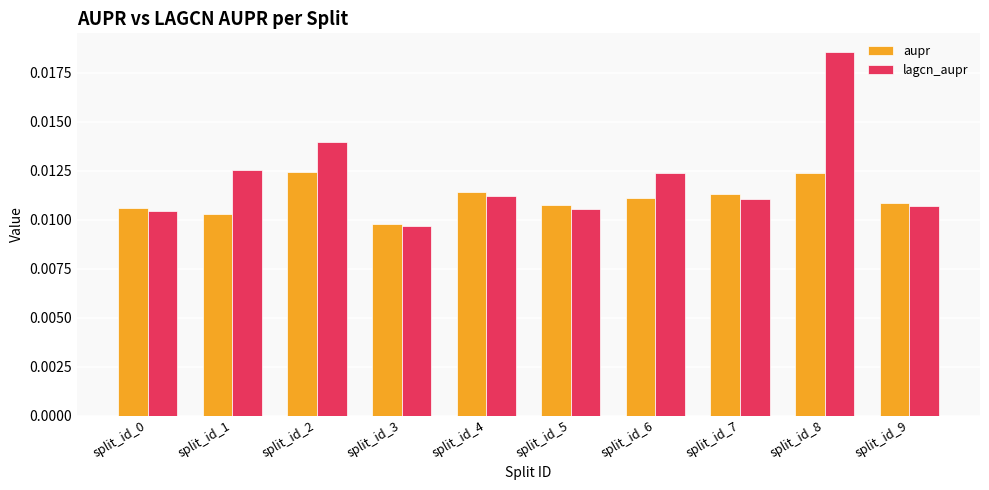

How many groups of bars are there?

10